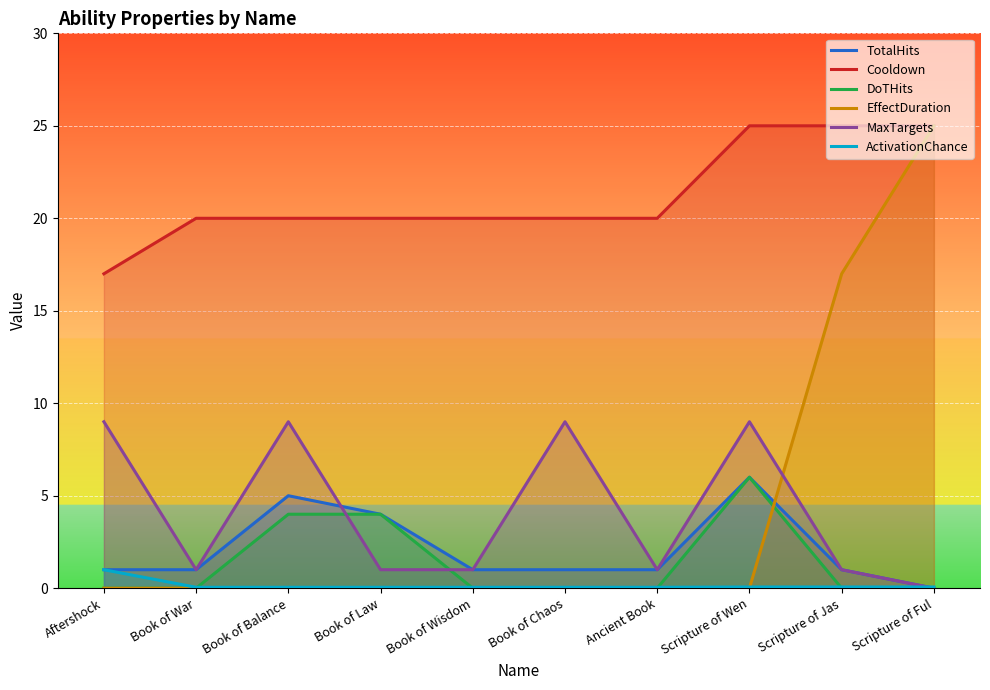

What is the difference between the maximum and second lowest values in the EffectDuration series?

25.0